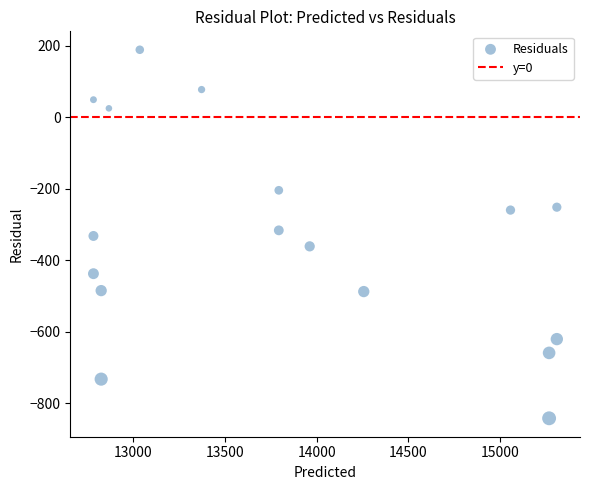

What is the range of Y values (max minus min)?

1031.7